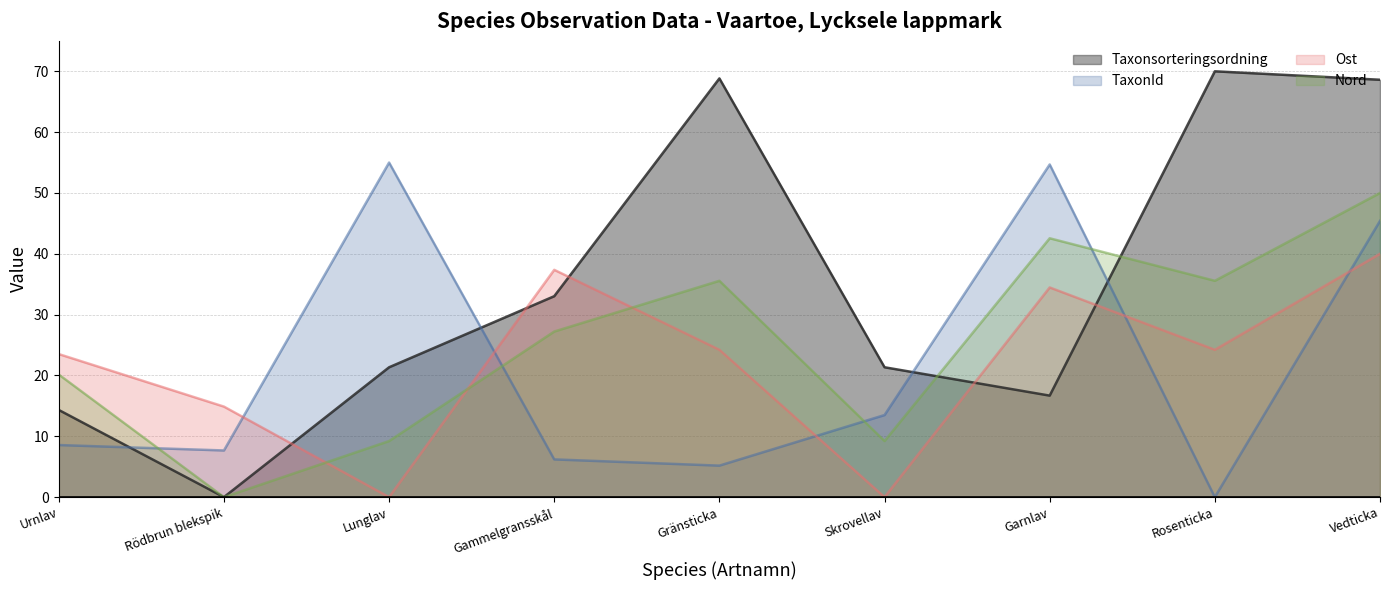

What is the spread (max minus min) of values at Garnlav?

38.0